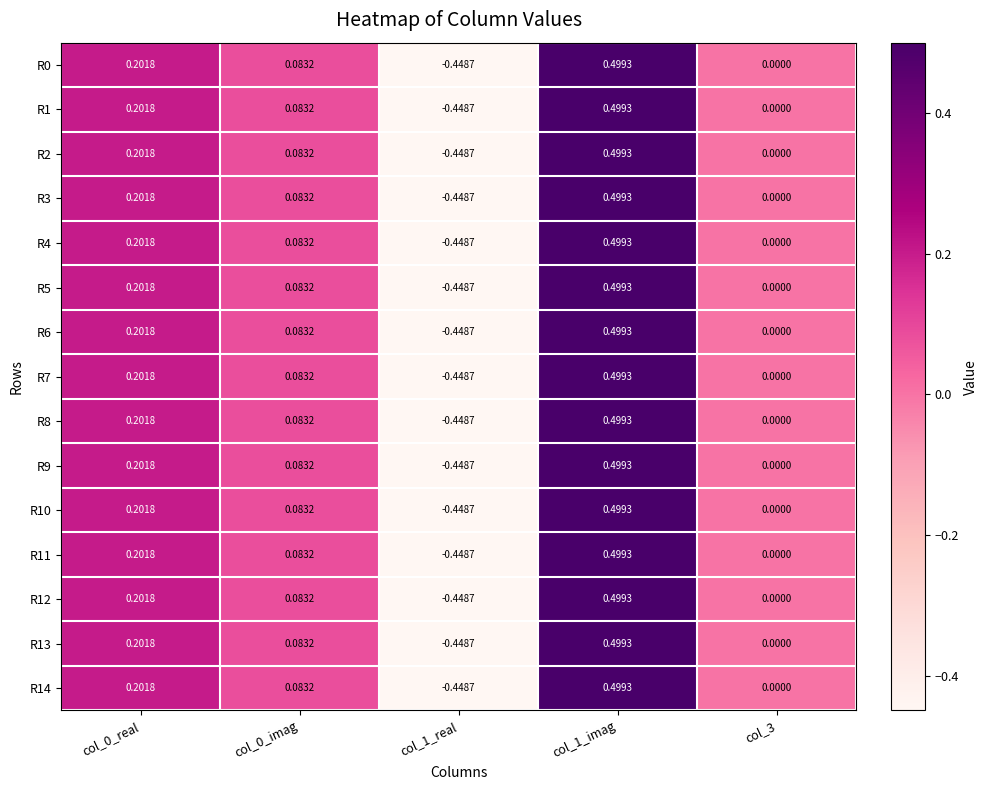

Is the value of R8 at col_0_imag greater than the value of R11 at col_0_real?

No